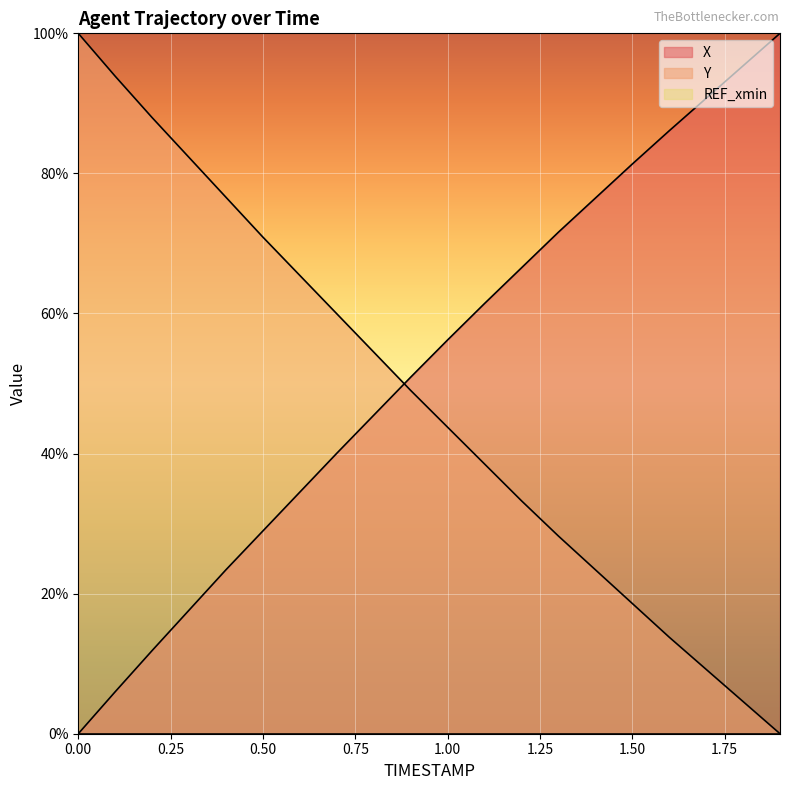

At which label is Y closest to 50?

0.9